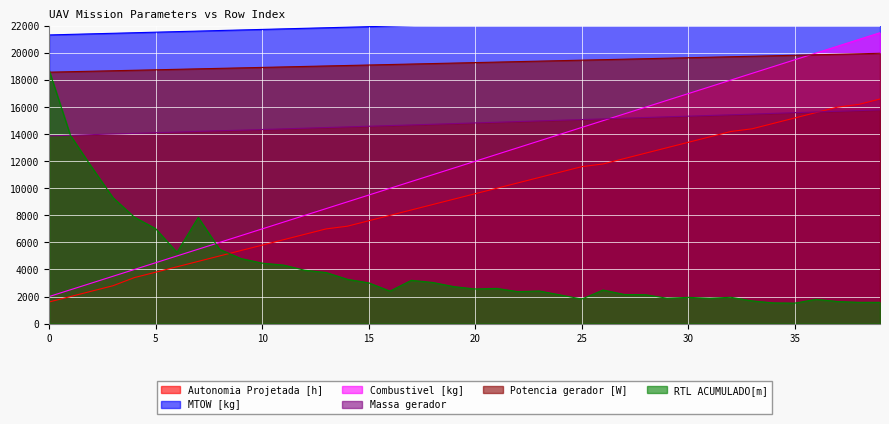

What is the lowest value of the Combustivel [kg] series?

2000.0